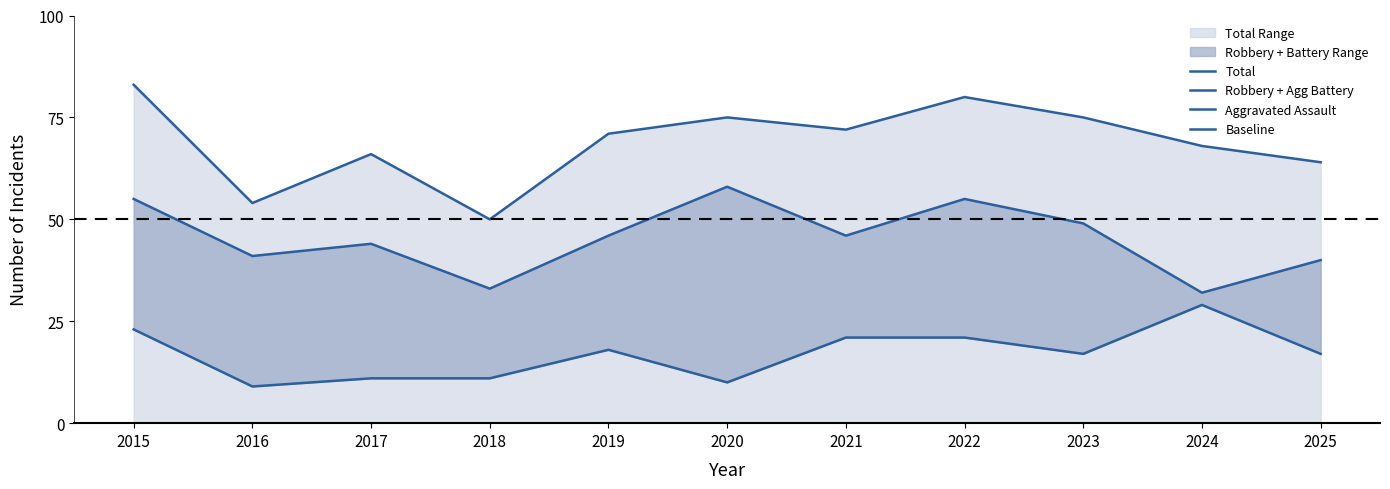

What are all the series names shown in the legend?

Total, Robbery + Agg Battery, Aggravated Assault, Baseline